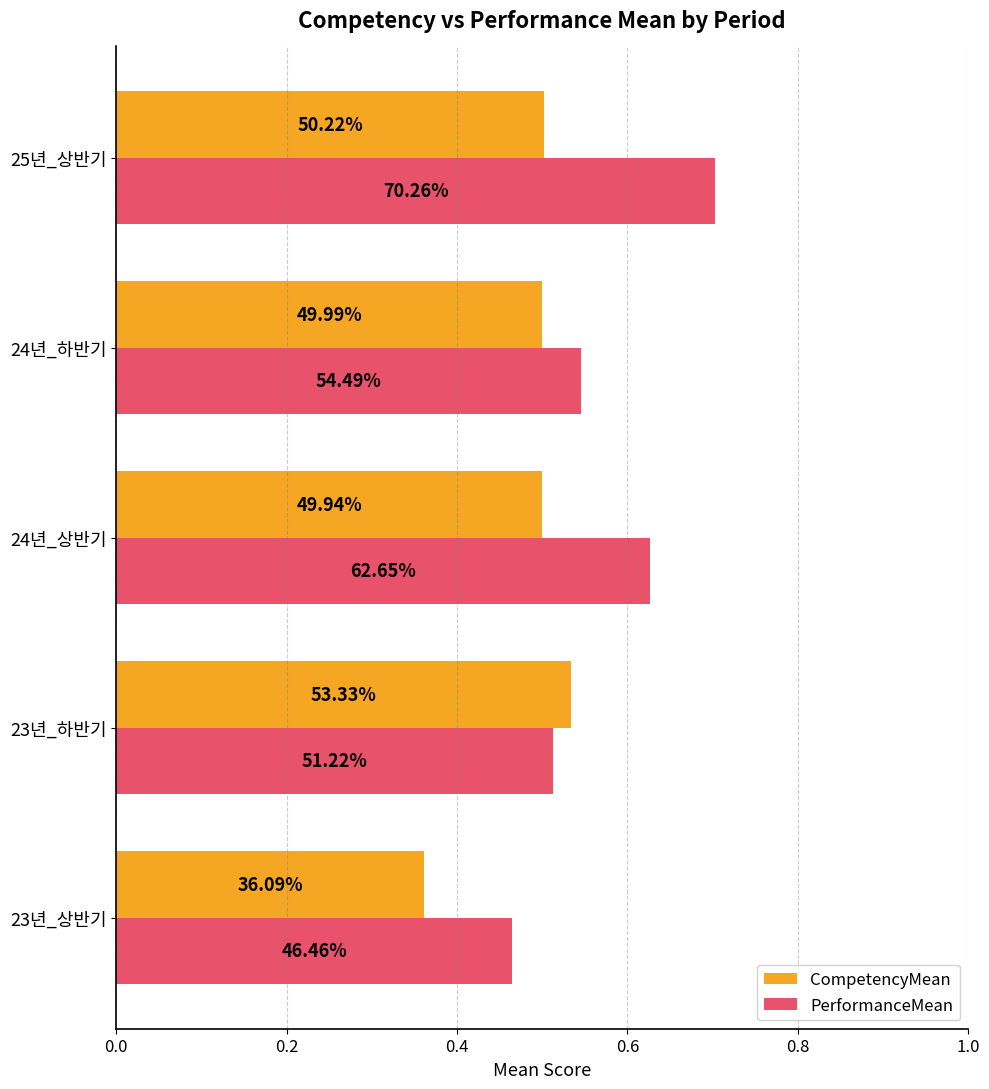

What are all the series names shown in the legend?

CompetencyMean, PerformanceMean